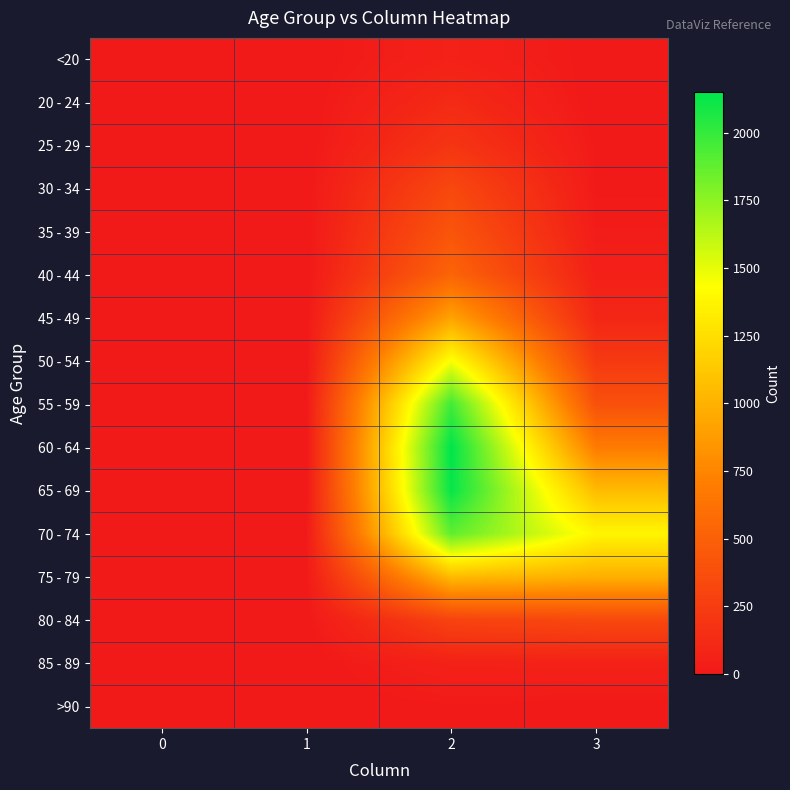

Which has a higher value, 1 or 2?

2